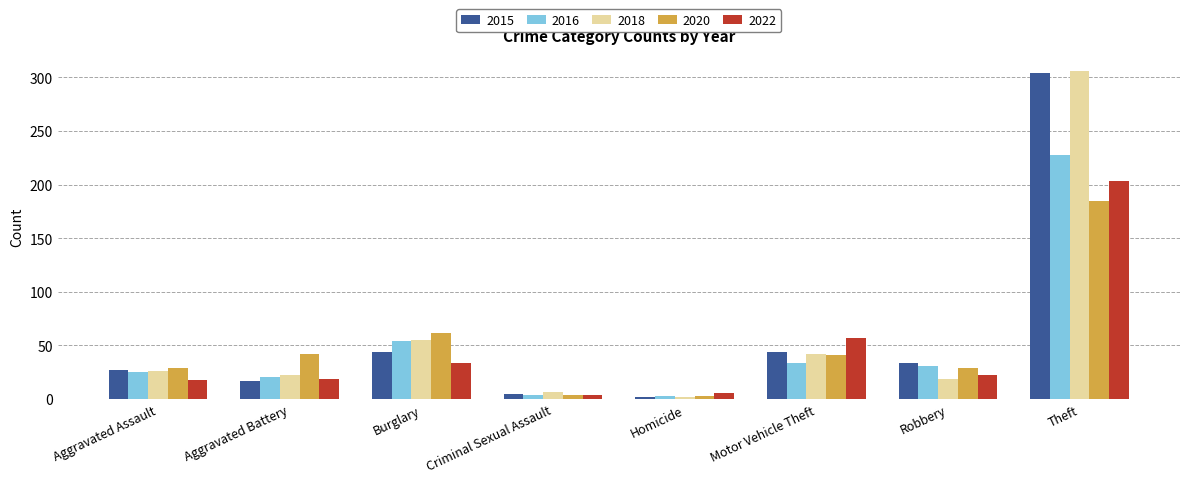

What position from the right is Theft?

1